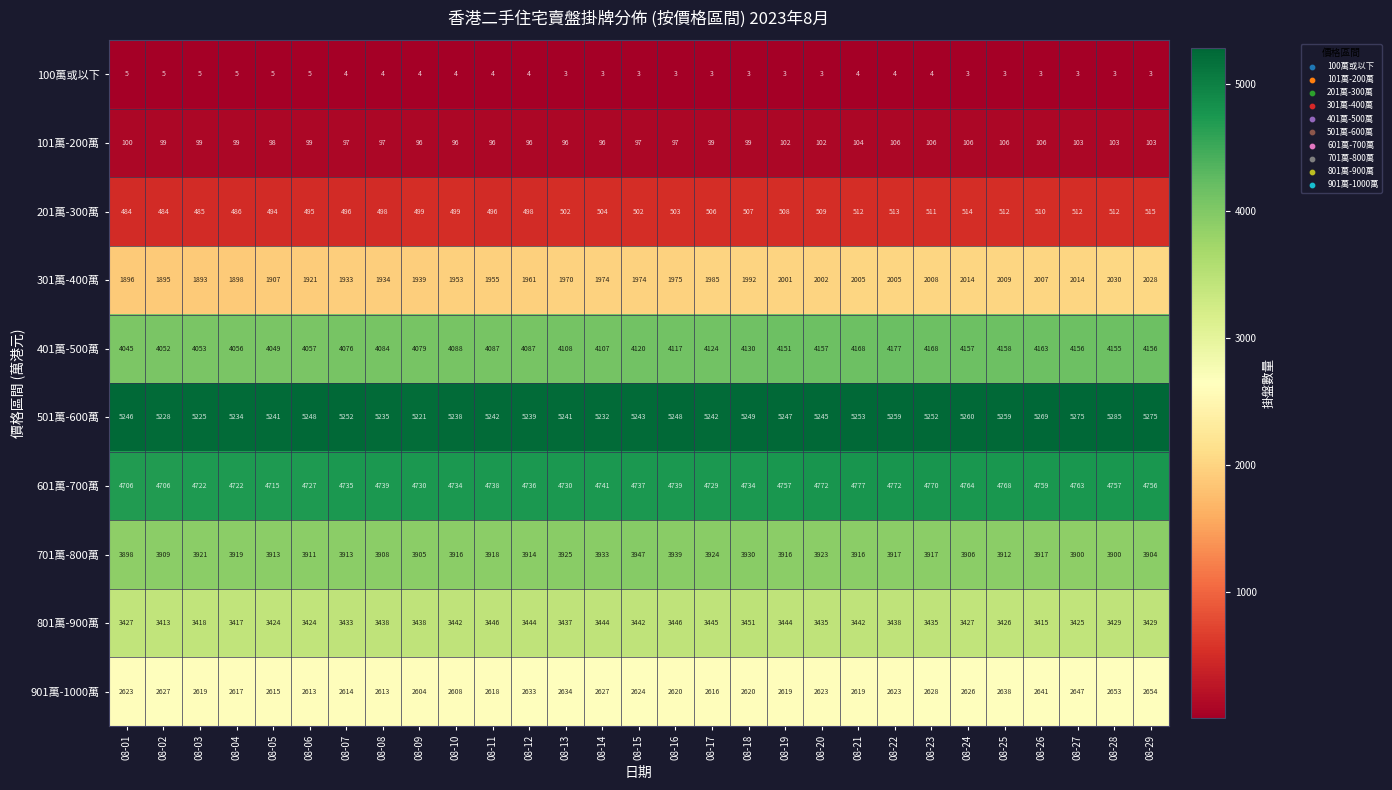

The value of 201萬-300萬 at 08-26 is 284. True or false?

False